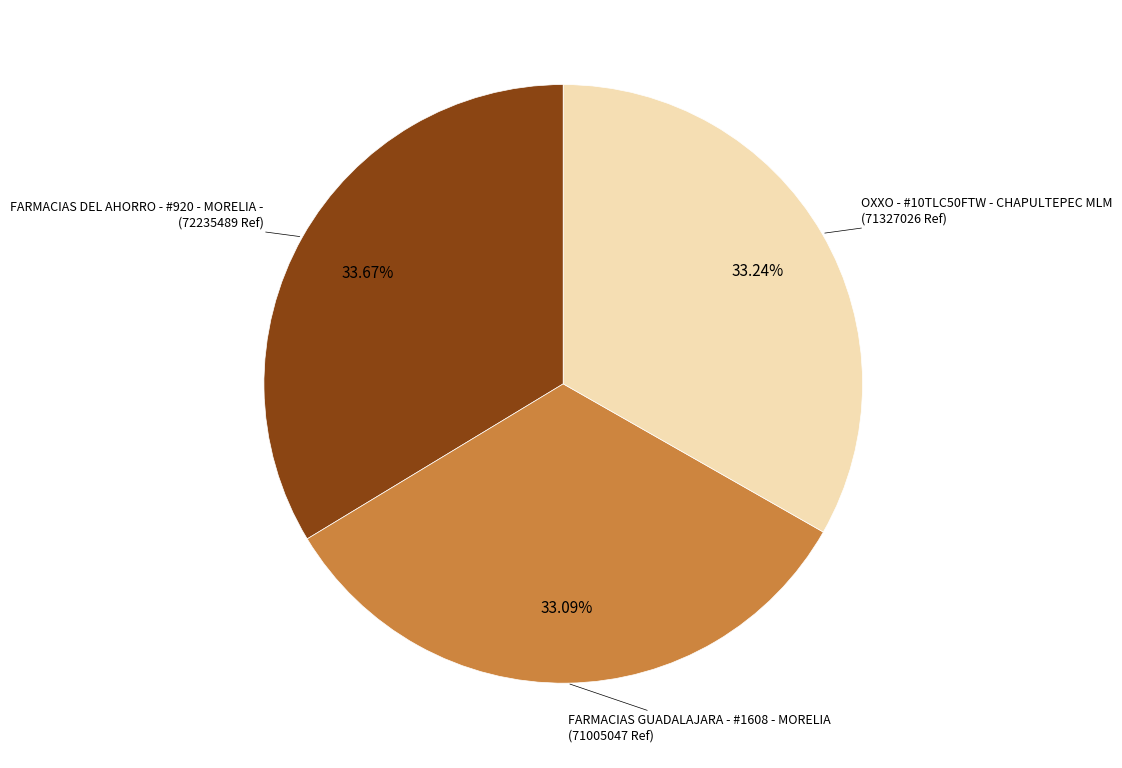

Is there any slice that represents more than half of the pie?

No